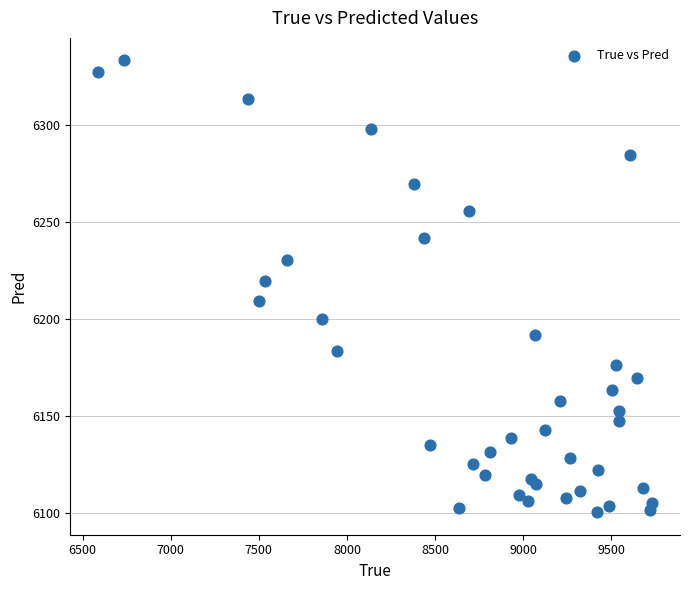

What Y value in the scatter plot is closest to 6216?

6219.6